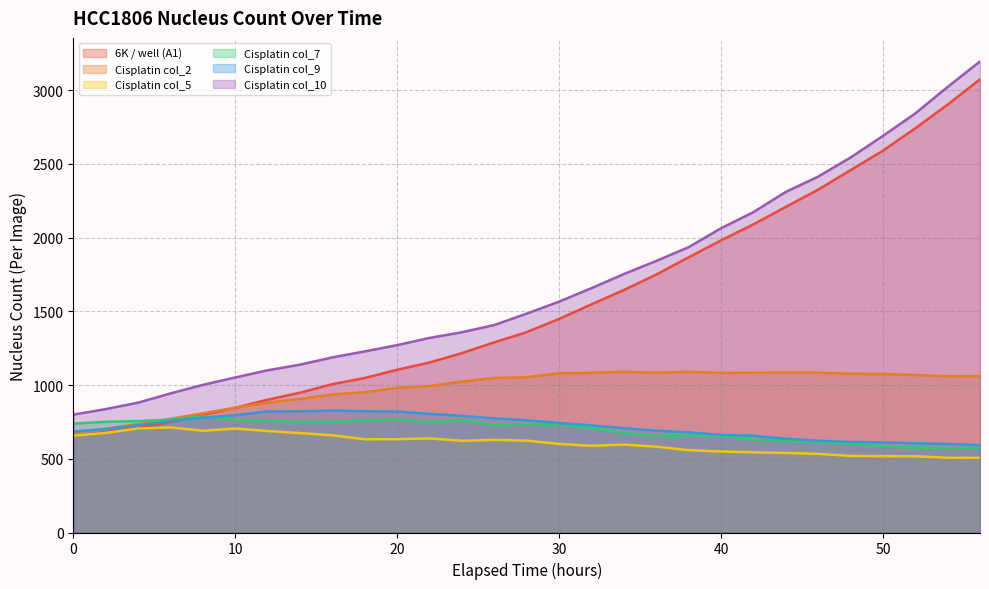

What is the average value of the Cisplatin col_9 series?

718.4